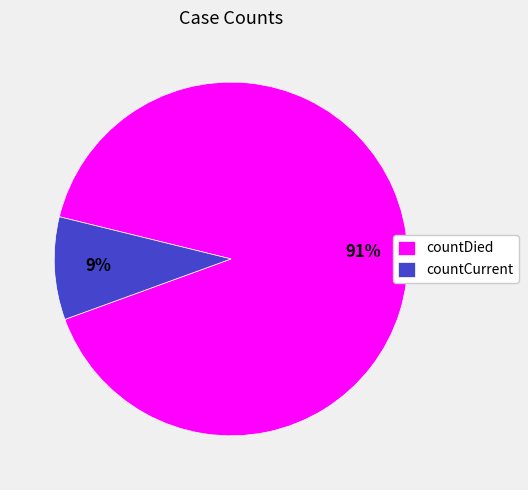

To the nearest percent, what portion does countDied represent?

91%